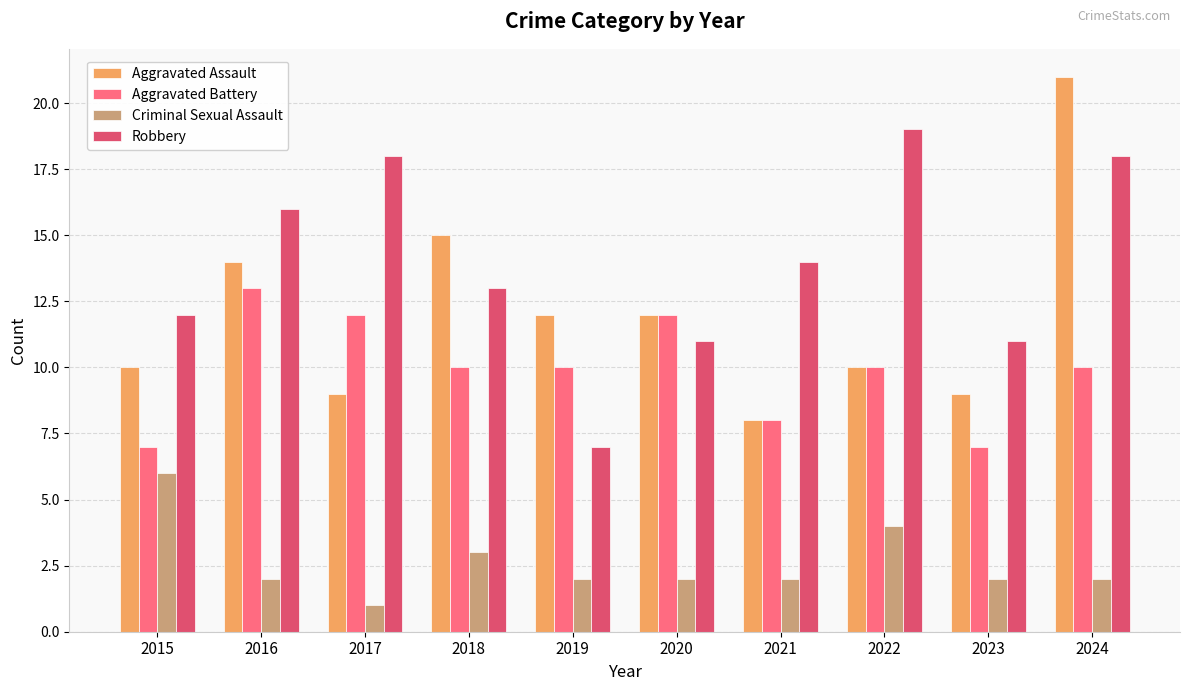

Rank the series by their maximum value, from highest to lowest.

Aggravated Assault, Robbery, Aggravated Battery, Criminal Sexual Assault